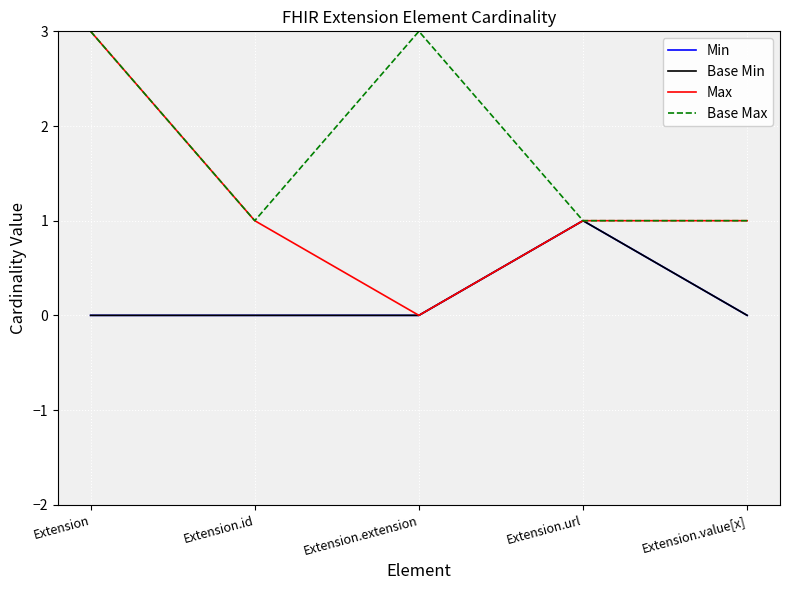

Is this an area chart (filled region under the line)?

No